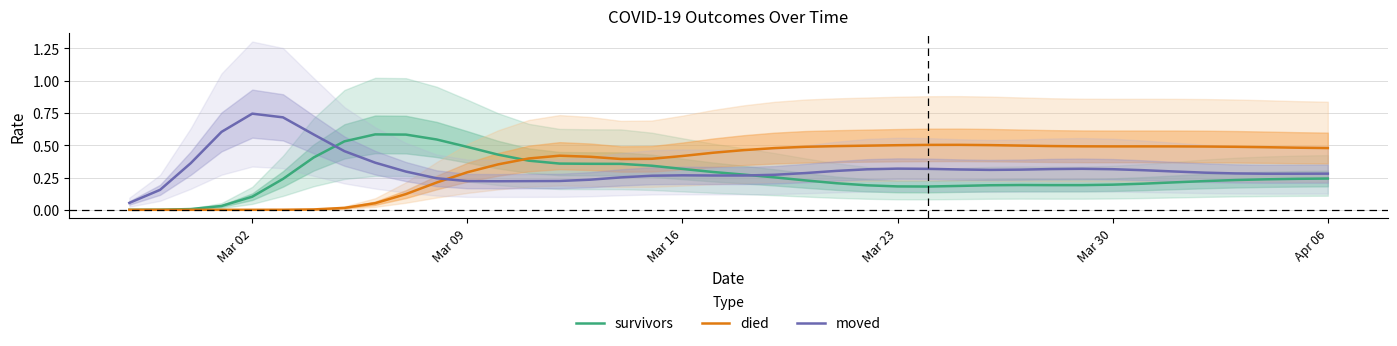

True or false: died has a value of 0.7 at Mar 30.

False